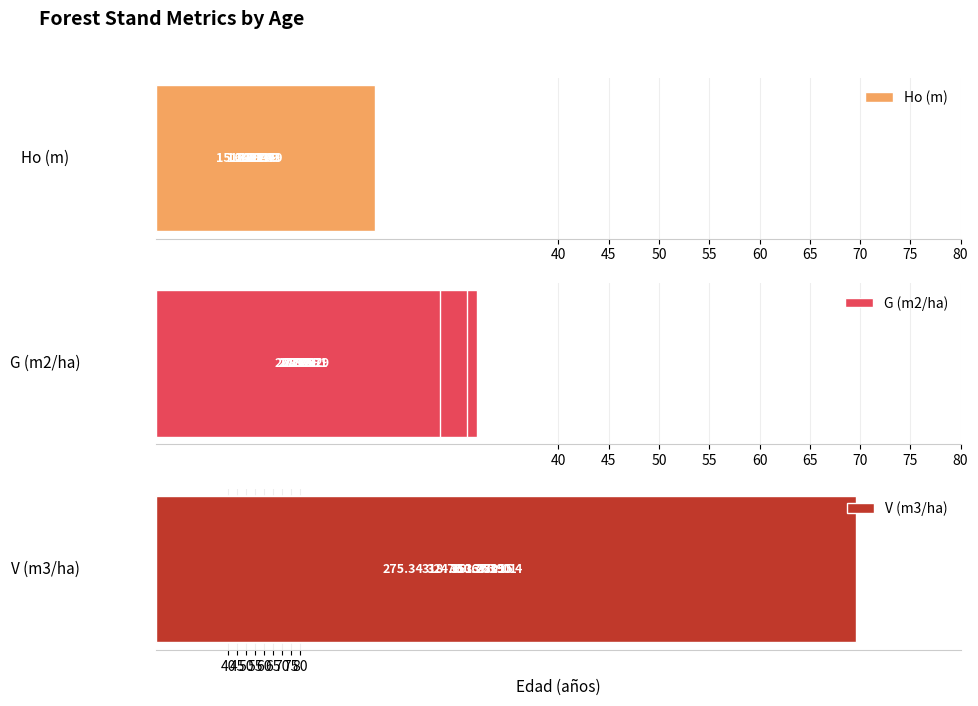

Which category has the highest value in the G (m2/ha) series?

45